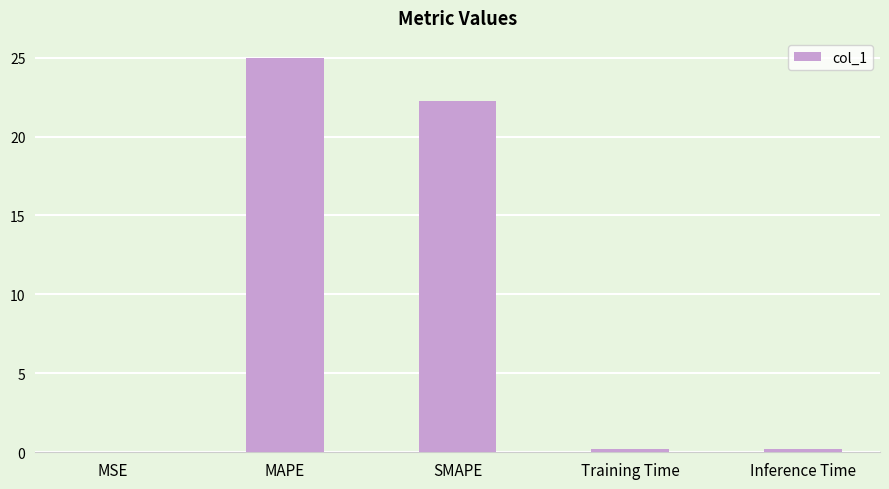

The value at SMAPE is 22.2. True or false?

True